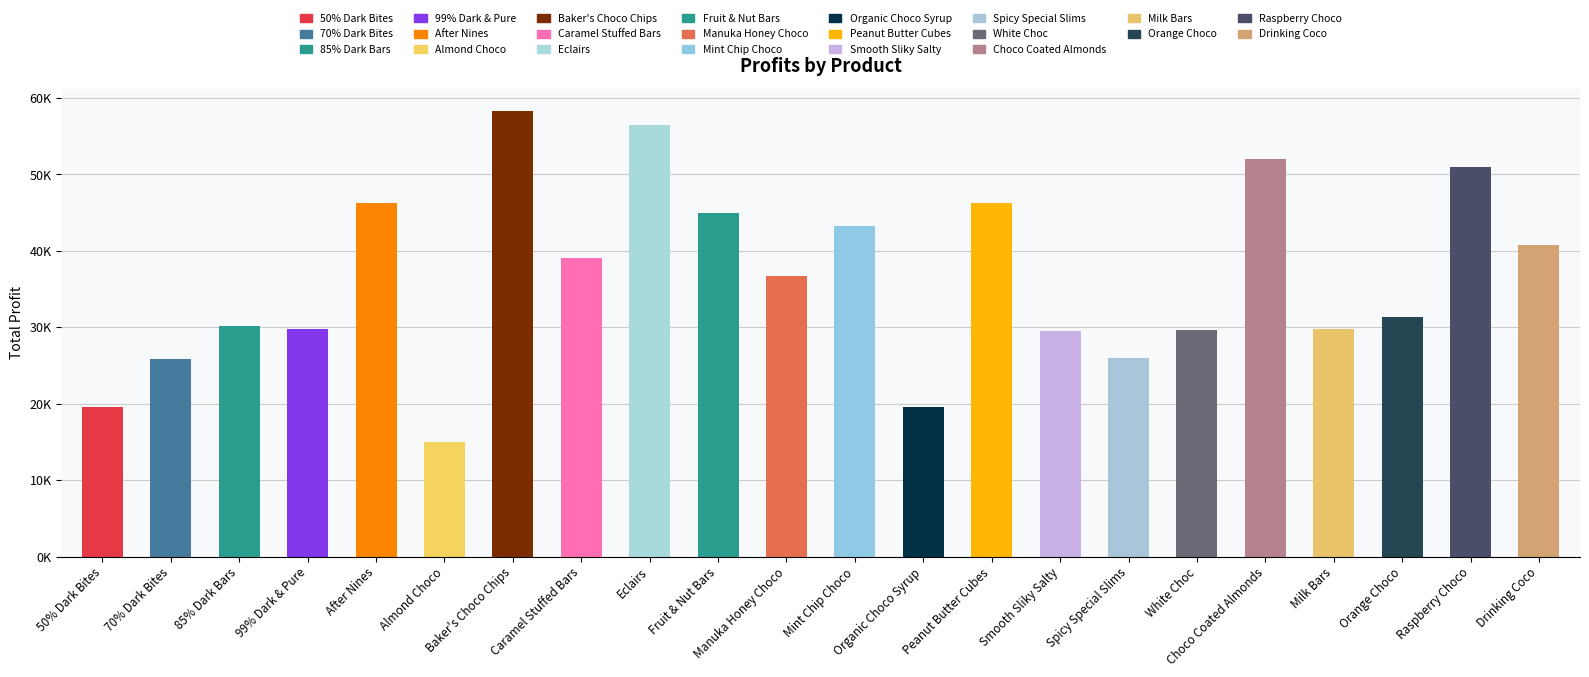

Are the bars horizontal?

No